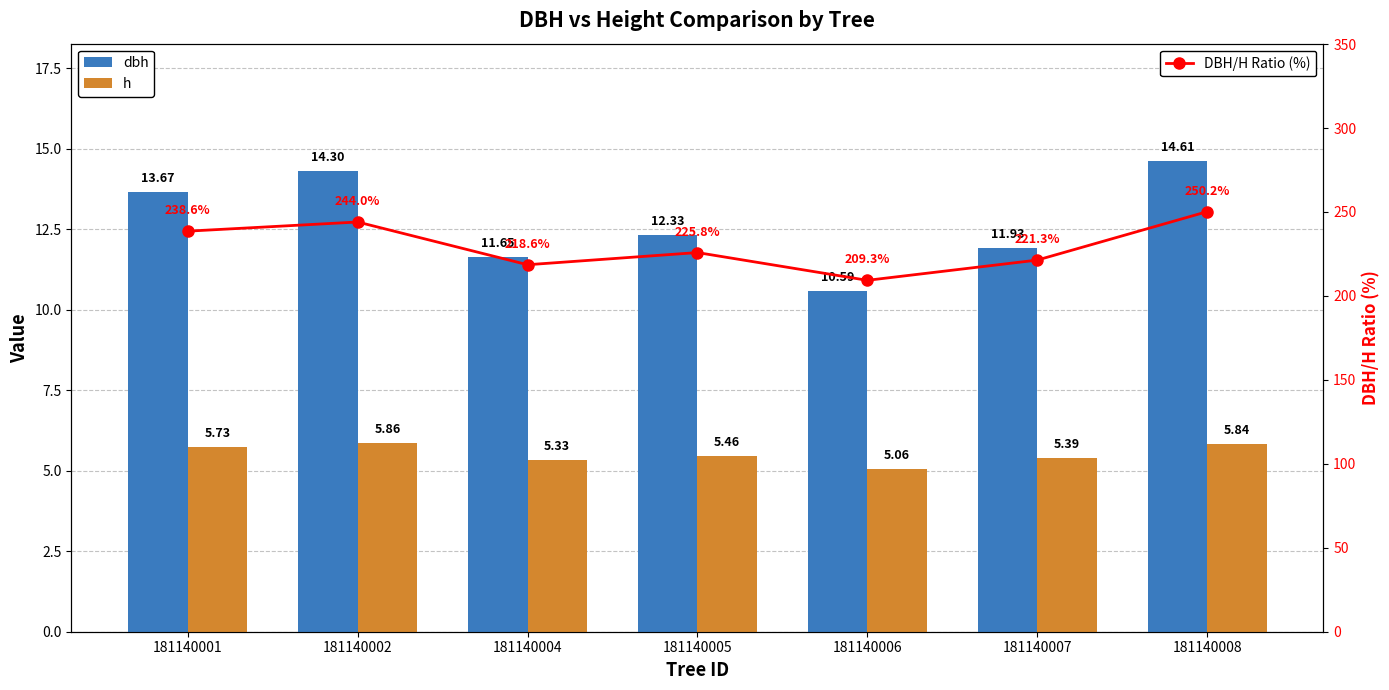

What is the maximum value shown in the chart?

250.2